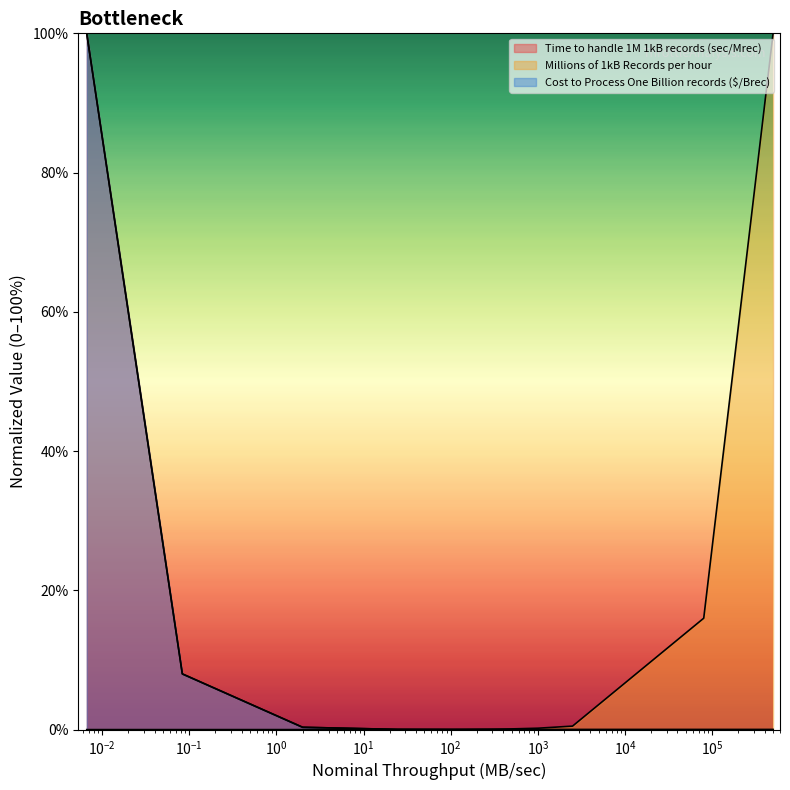

Reading left to right, transcribe all the data shown in this chart.

Time to handle 1M 1kB records (sec/Mrec): 0.0	0.0	0.0	0.0	0.0	0.0	0.0	0.1	0.1	0.1	0.2	0.5	16.0	100.0
Millions of 1kB Records per hour: 100.0	8.0	8.0	0.3	0.0	0.0	0.0	0.0	0.0	0.0	0.0	0.0	0.0	0.0